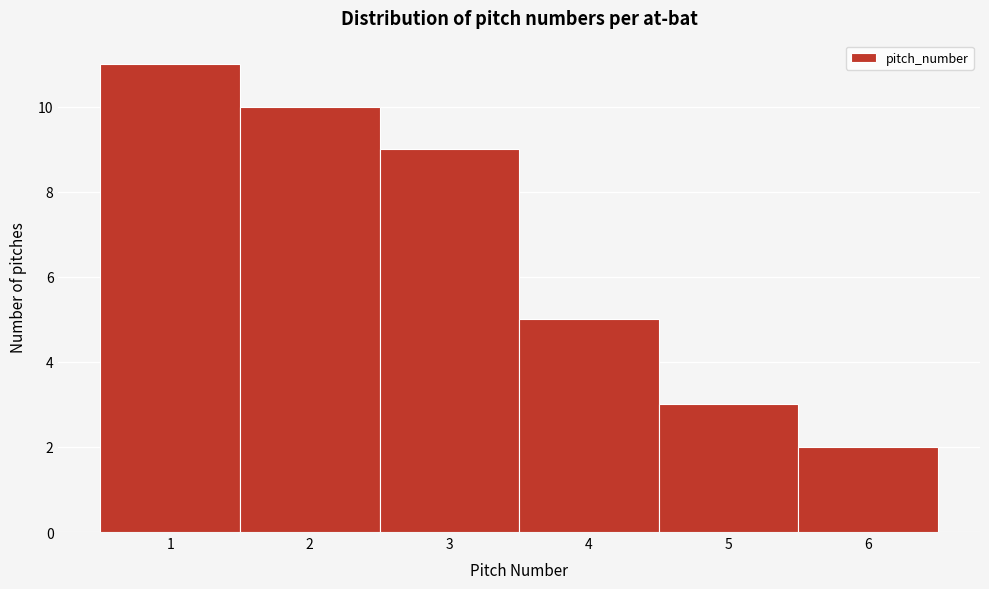

What is the height of the bar covering 0.5 to 1.5 on the x-axis? The values are not printed on the chart, so give them approximately, as read against the axis.

11